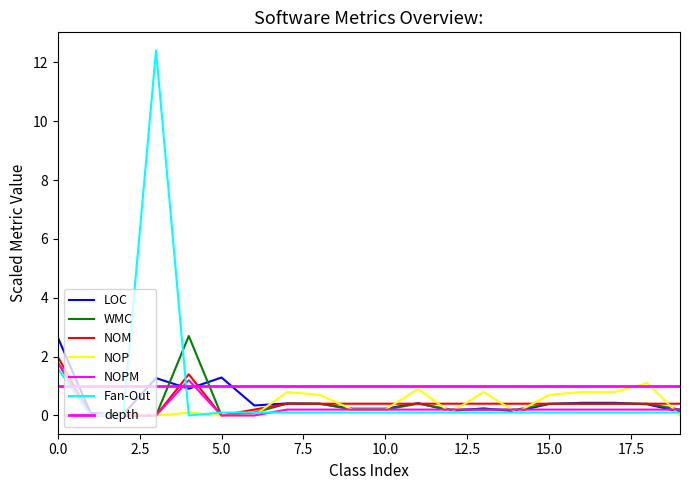

What is the difference between the second highest and minimum values in the NOP series?

1.1